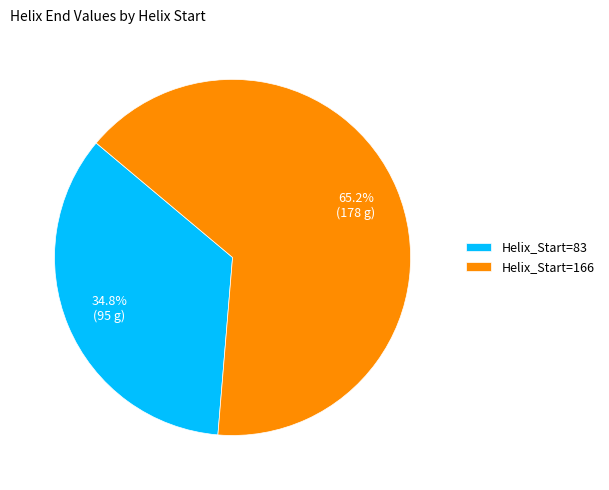

To the nearest percent, what is the difference between the Helix_Start=166 and Helix_Start=83 slice percentages?

30%